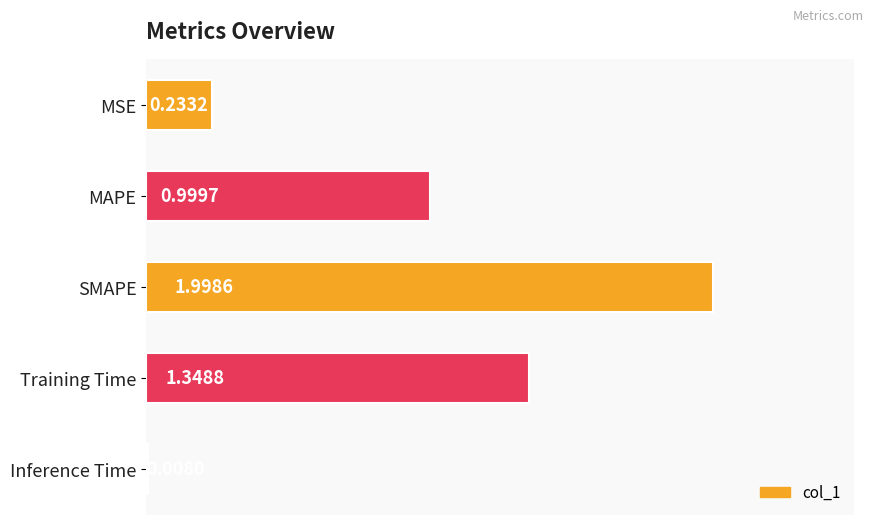

What is the sum of all values?

4.6